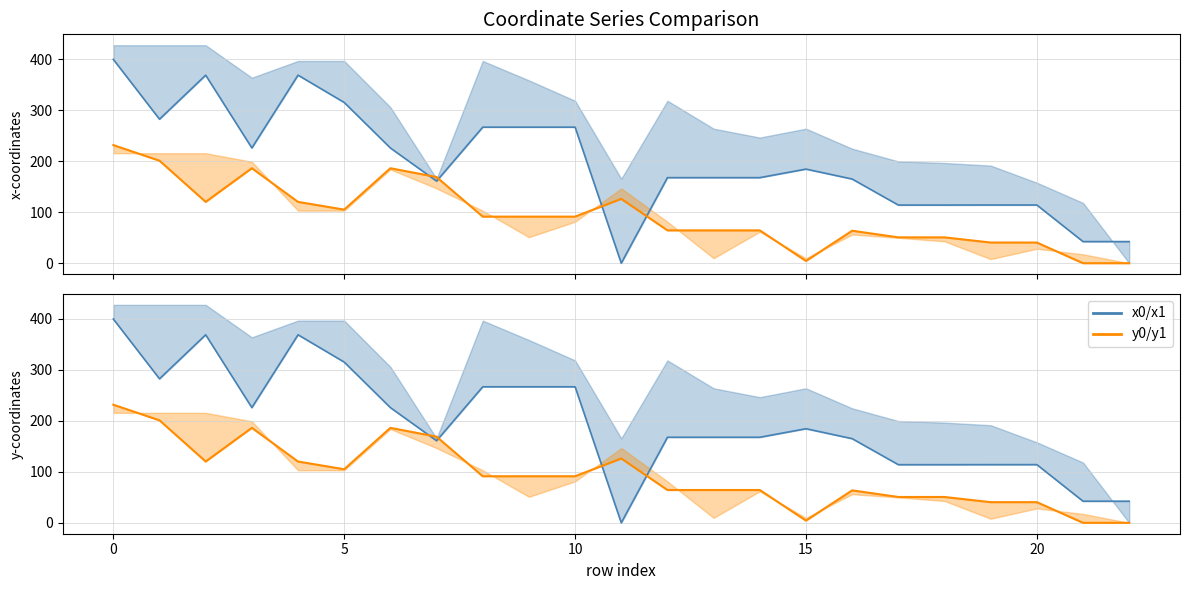

How many values in the y0 series exceed 91?

12